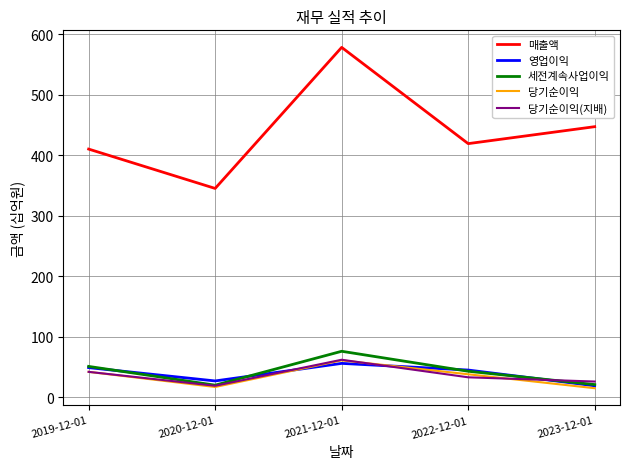

Is this an area chart (filled region under the line)?

No